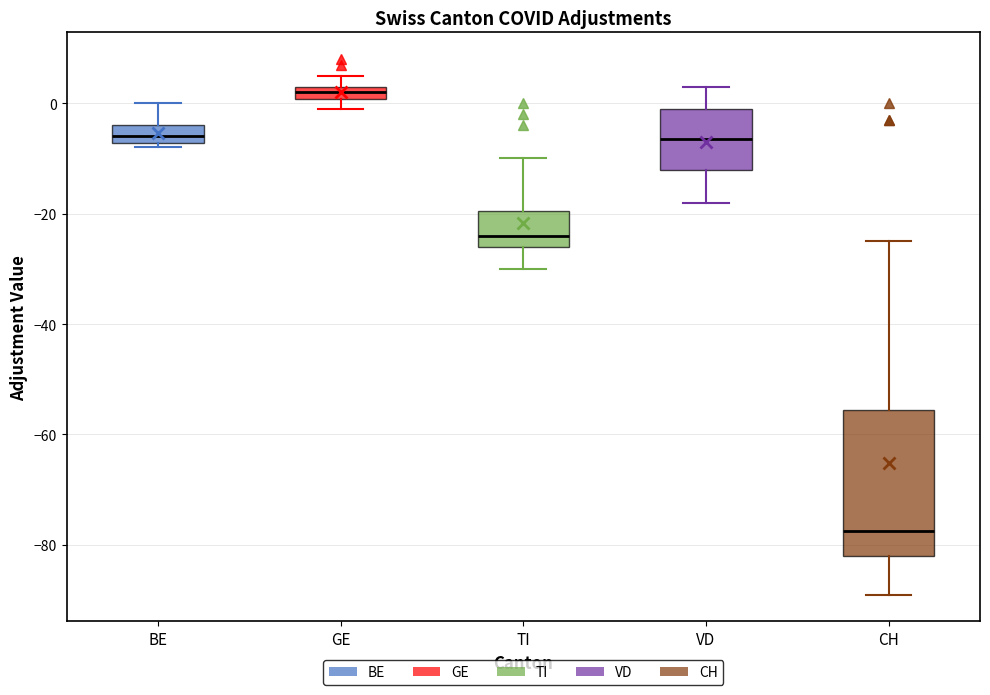

Where is the upper edge of the box for BE on the y-axis? The values are not printed on the chart, so give them approximately, as read against the axis.

-4